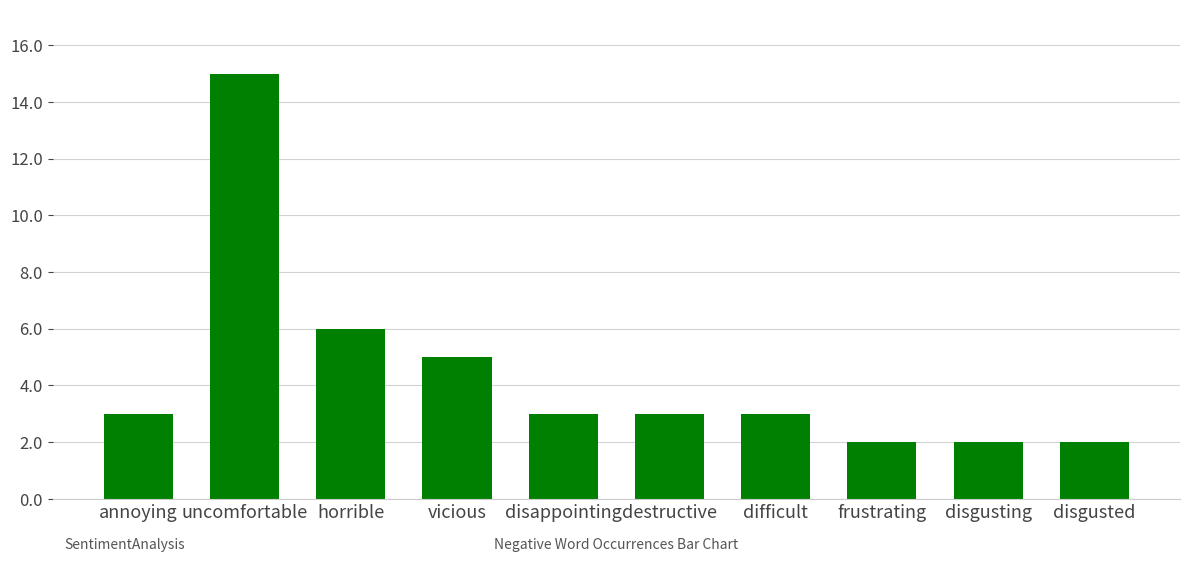

How many series are shown in this chart?

1